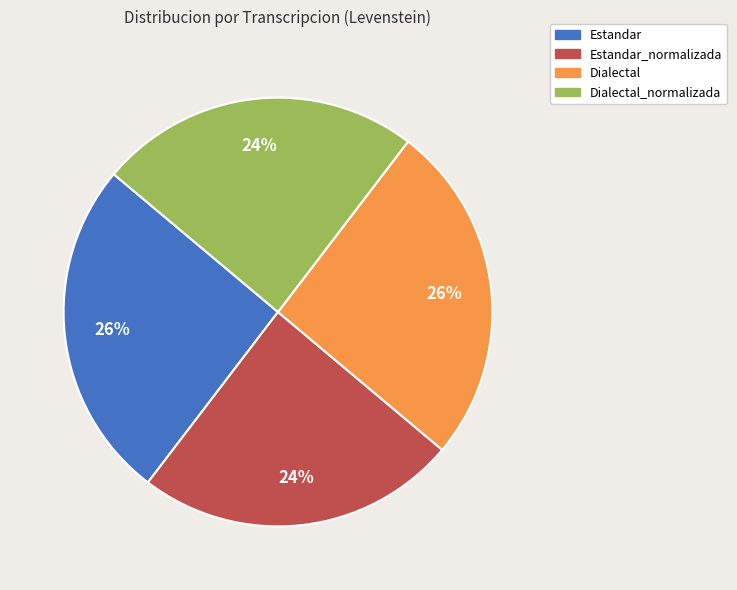

How many slices are in this pie chart?

4